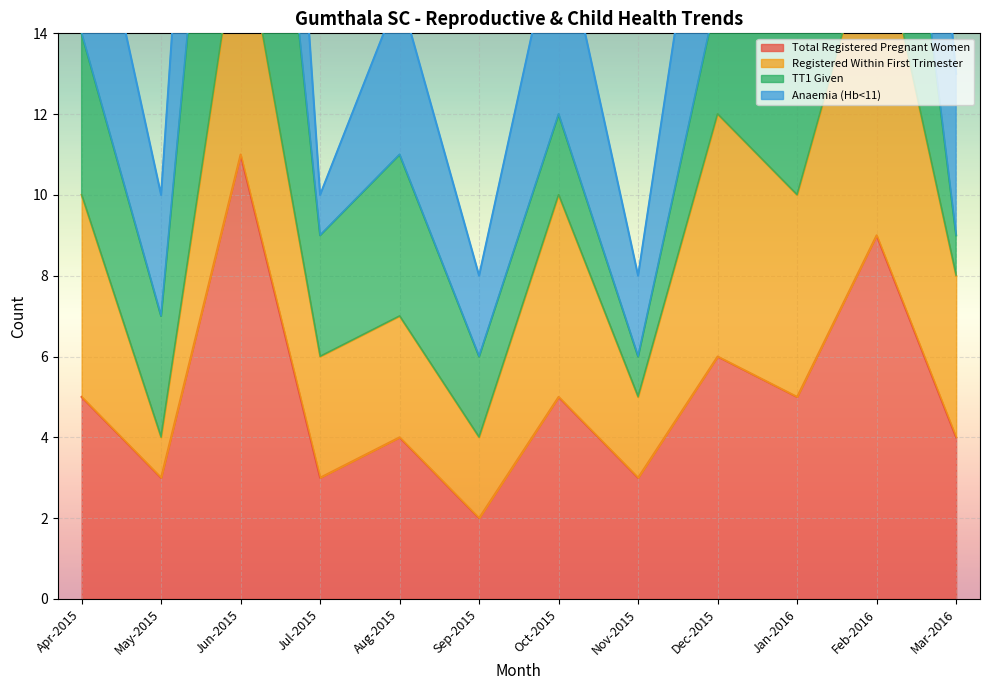

The Anaemia (Hb<11) series shows 17 at Oct-2015. True or false?

True